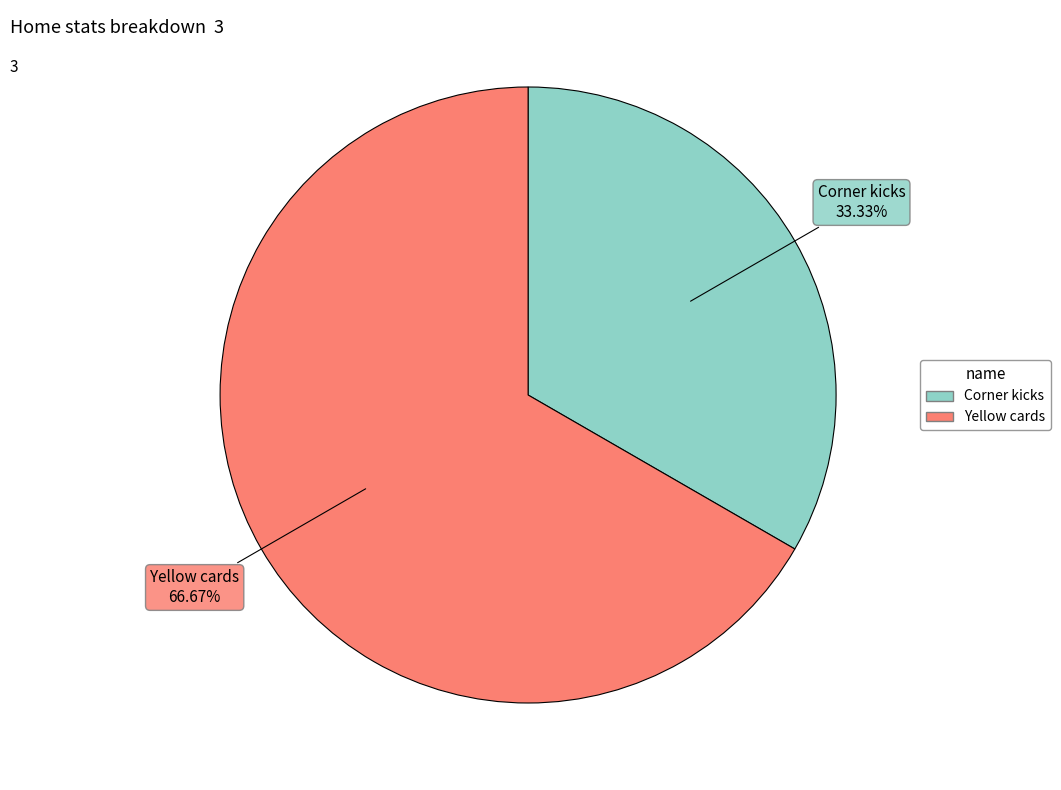

Does Corner kicks account for over 50% of the chart?

No